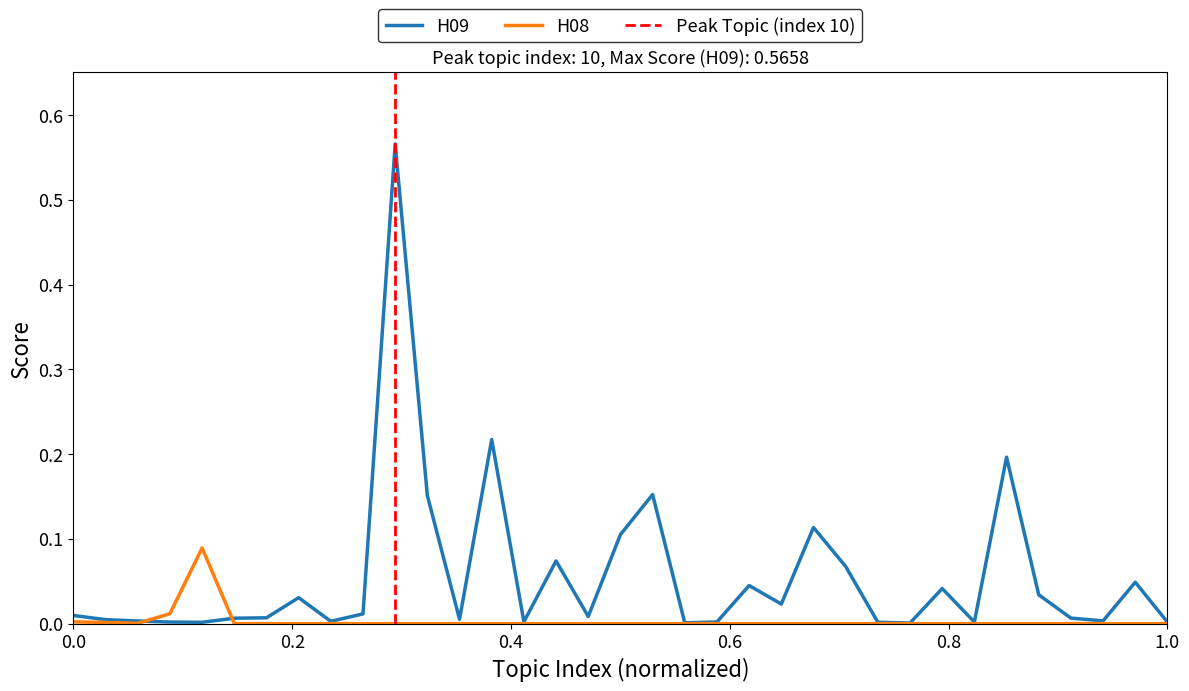

At which category does the chart reach its minimum across all series?

5